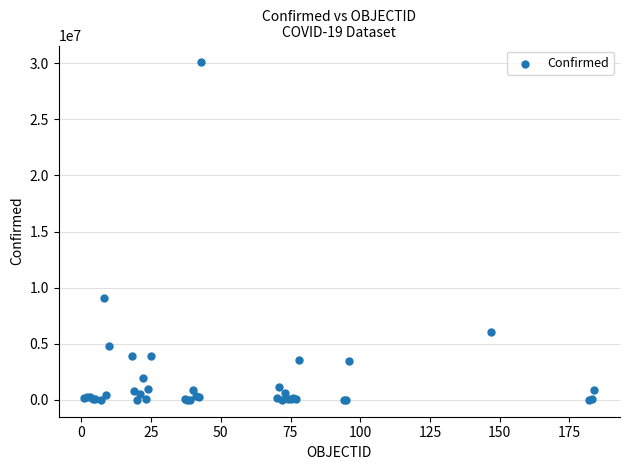

What Y value in the scatter plot is closest to 15038221?

9047408